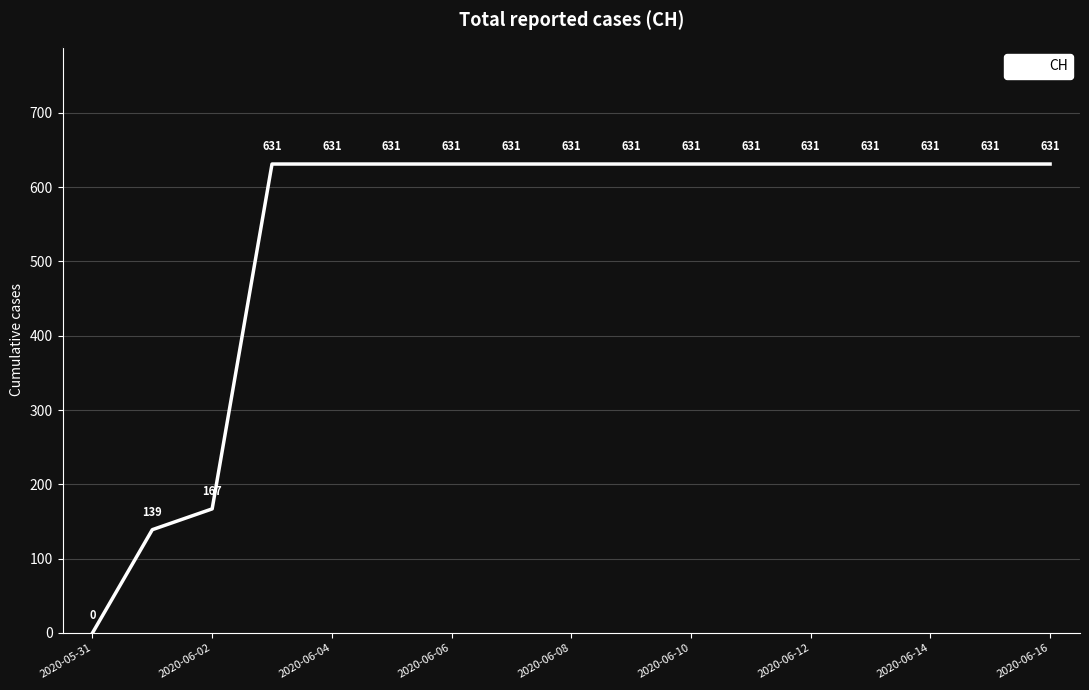

What is the greatest value displayed?

631